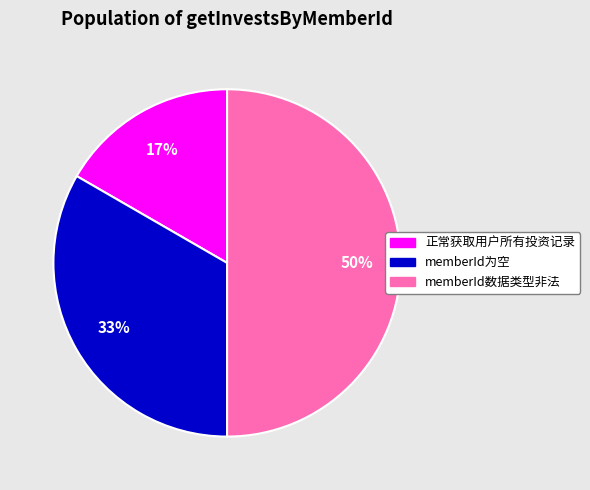

Between 正常获取用户所有投资记录 and memberId数据类型非法, which is larger?

memberId数据类型非法